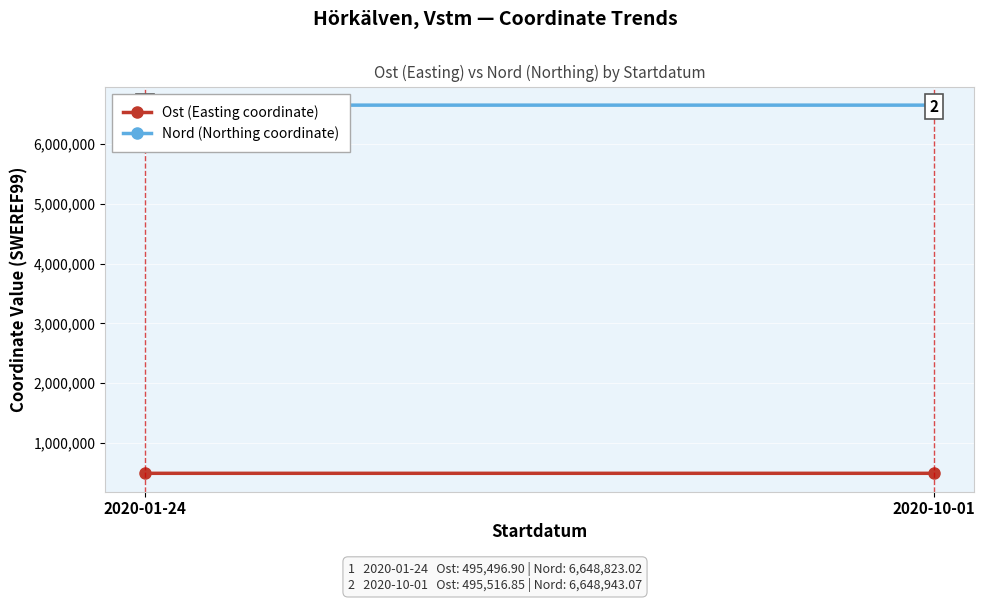

What is the difference between the Ost (Easting coordinate) values at 2020-10-01 and 2020-01-24?

19.9